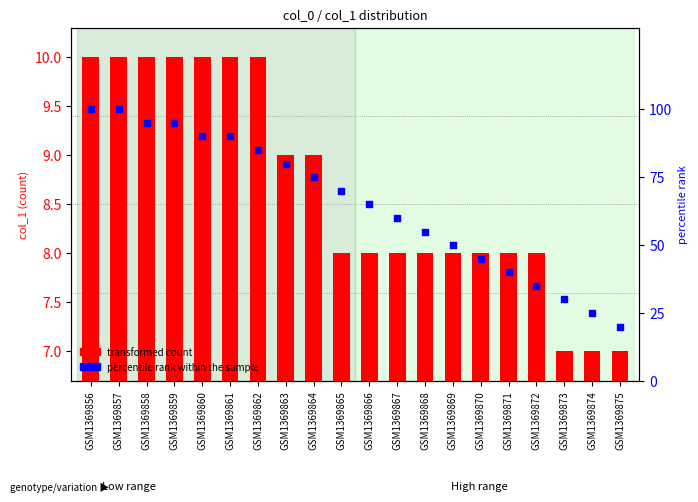

What is the total value across all series at GSM1369875?

27